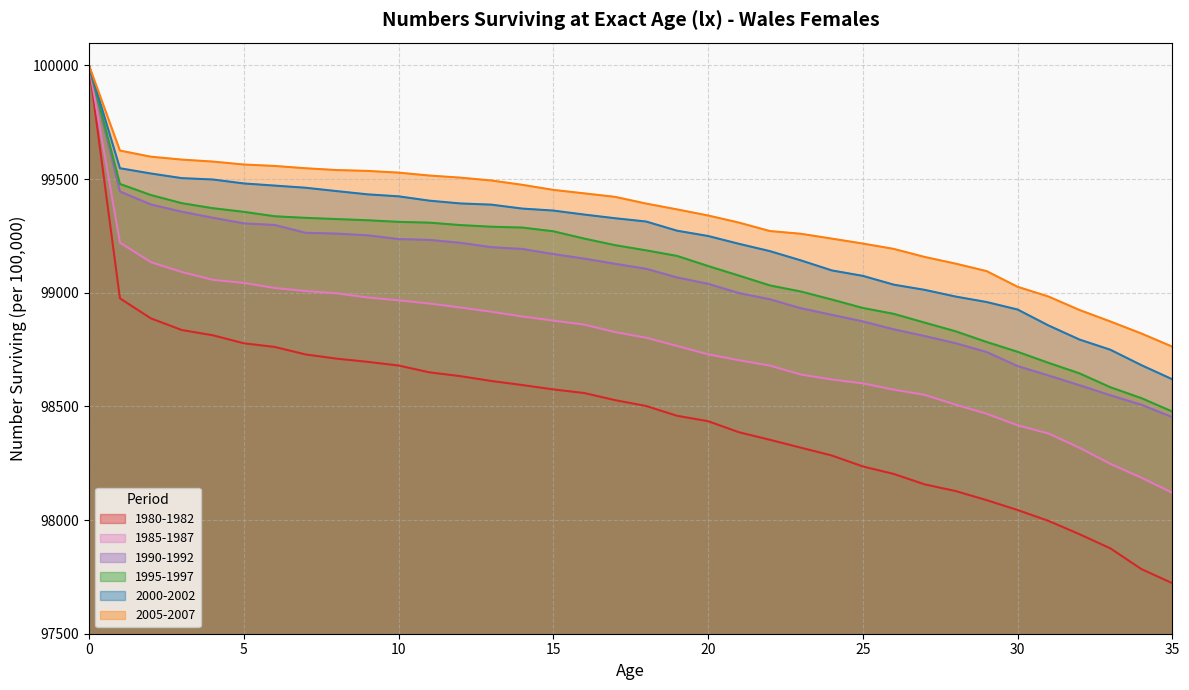

Read the 1995-1997 value at 15.

99270.2